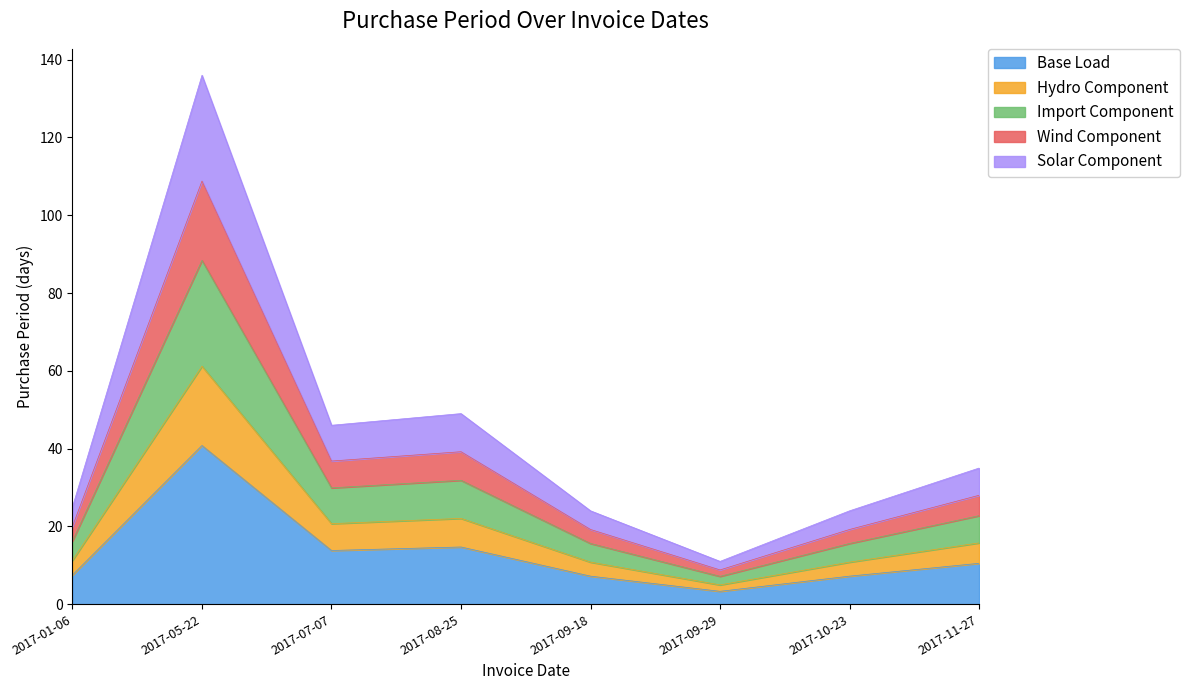

Does the chart have visible grid lines?

No